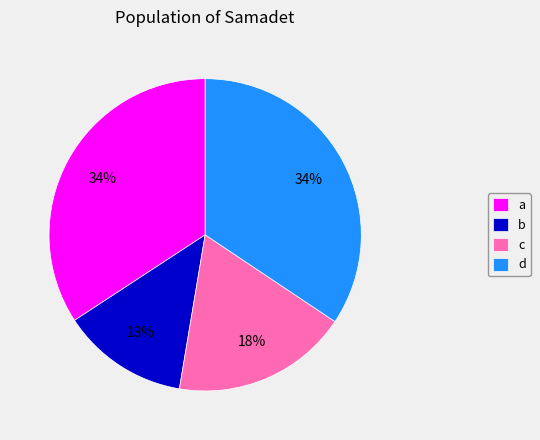

How many segments does this pie chart have?

4